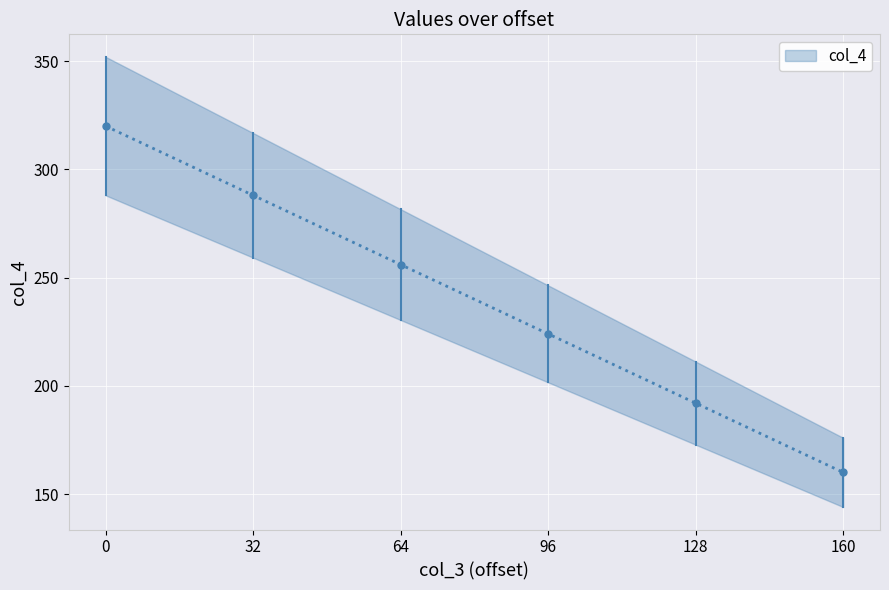

What is the sum of the values at 64 and 160?

416